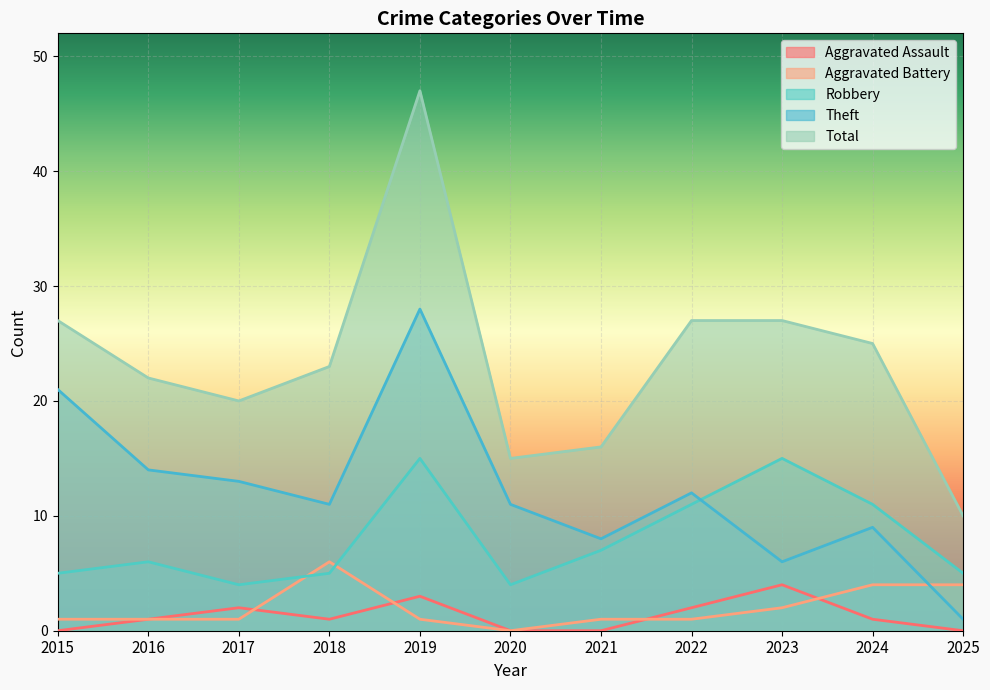

True or false: Theft and Total intersect in this chart.

False